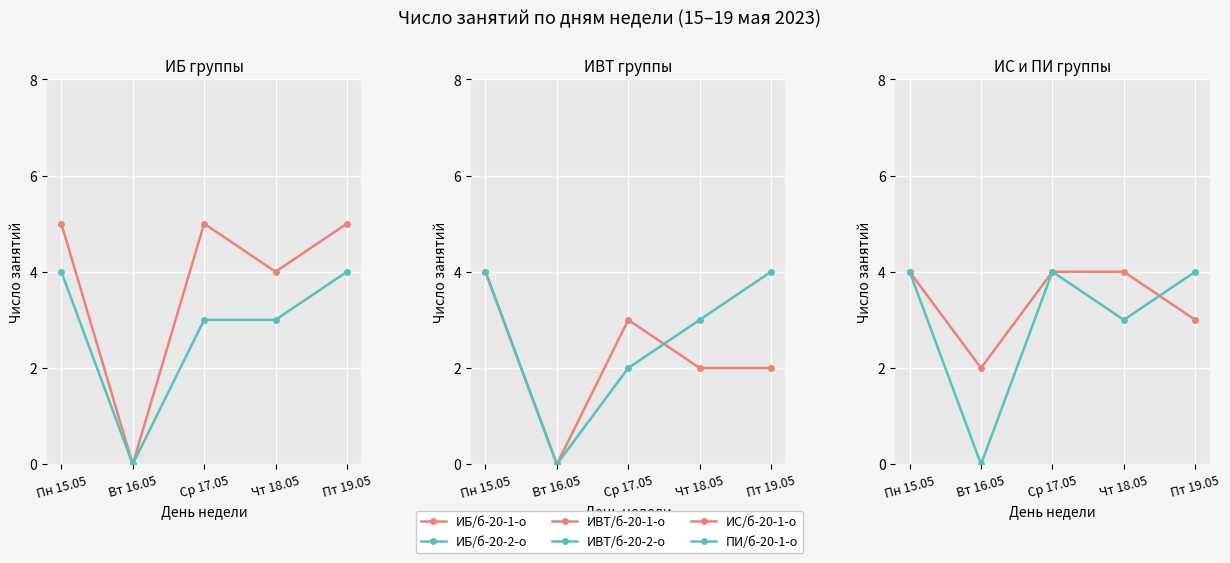

Where is the first local minimum for ИВТ/б-20-1-о?

Вт 16.05